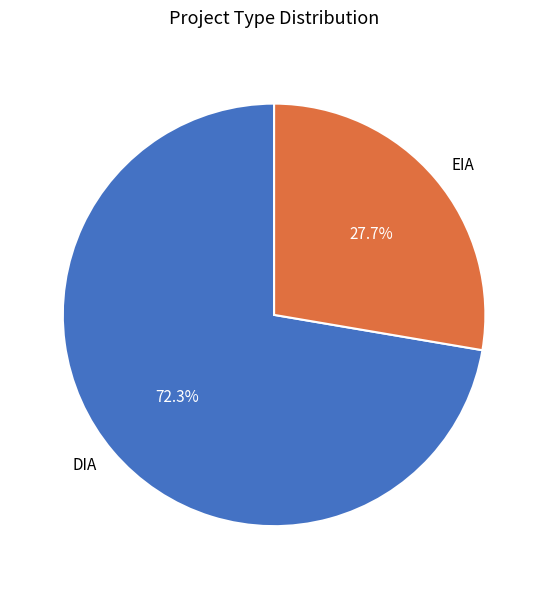

To the nearest percent, what is the combined percentage of DIA and EIA?

100%